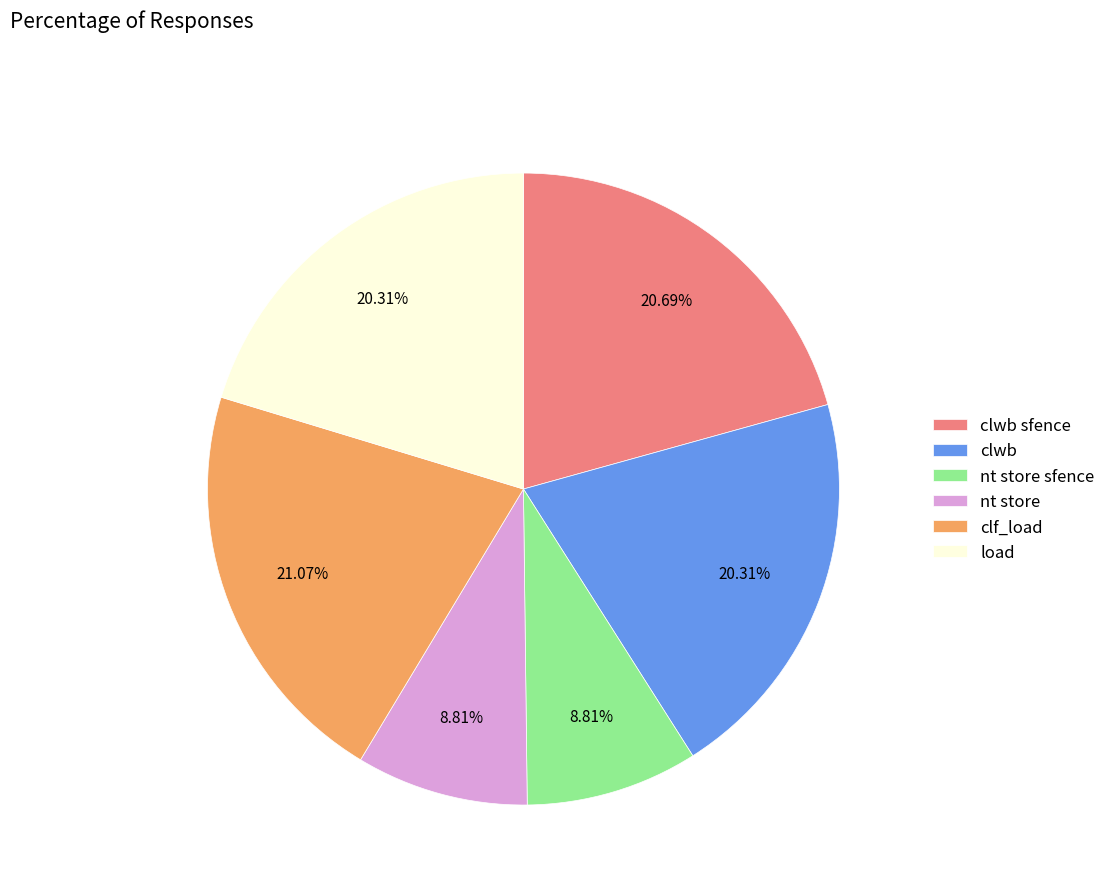

To the nearest percent, what portion does nt store represent?

9%